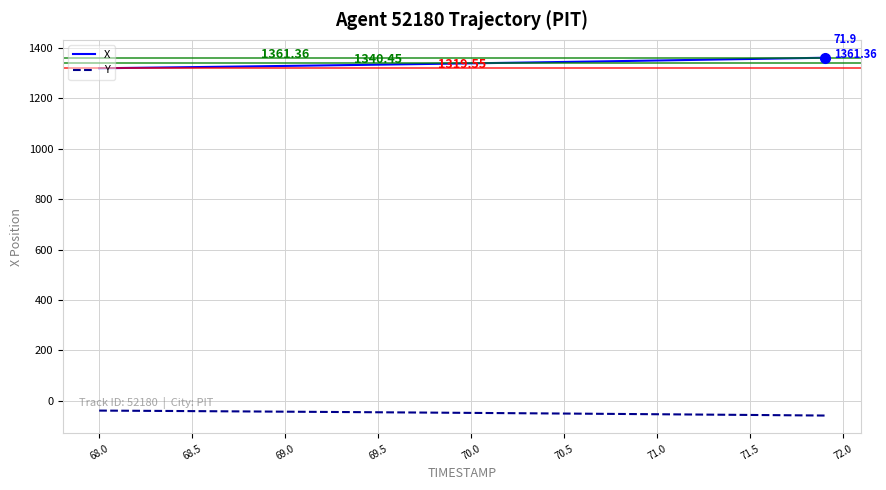

True or false: Y and X cross at least once.

False